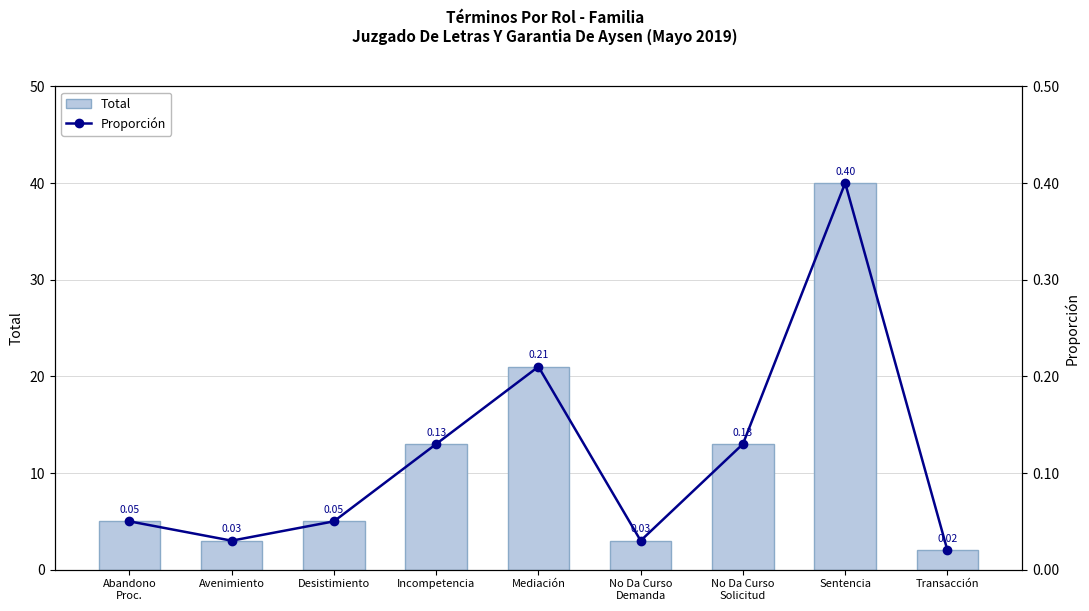

Is it true that Proporción equals 0.0 at Transacción?

False